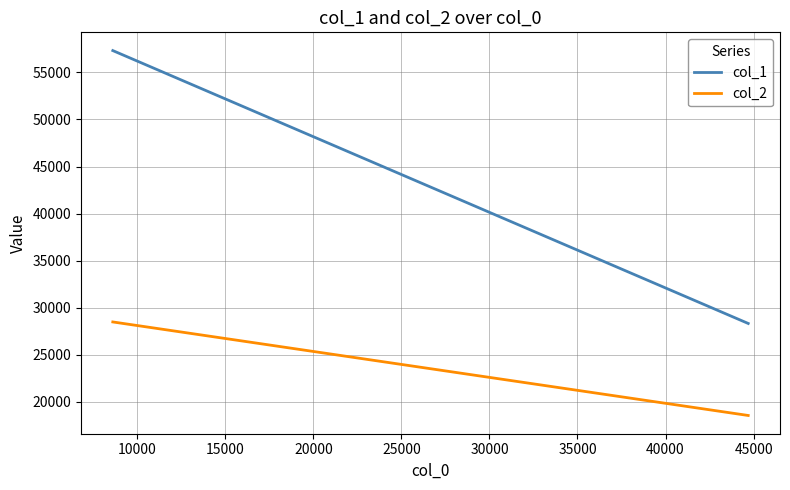

At how many categories does at least one series exceed 28597?

1